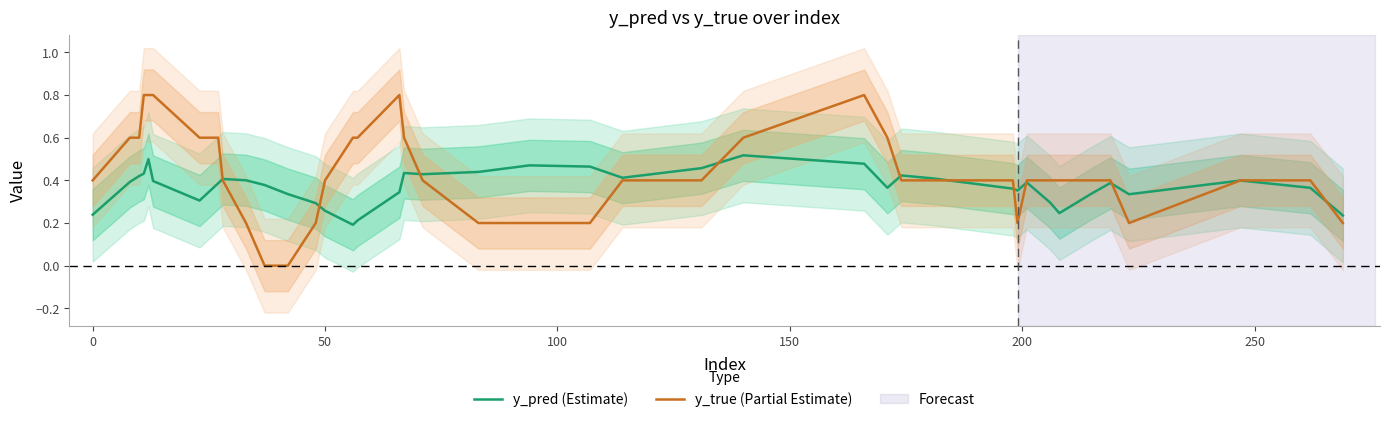

True or false: y_true (Partial Estimate) has a value of 0.4 at 50.

True